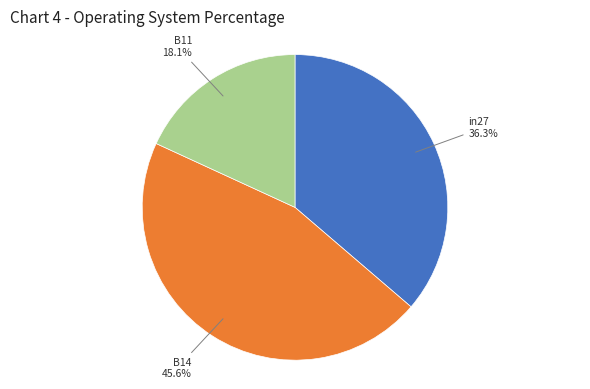

Rank the categories by value from highest to lowest.

B14, in27, B11